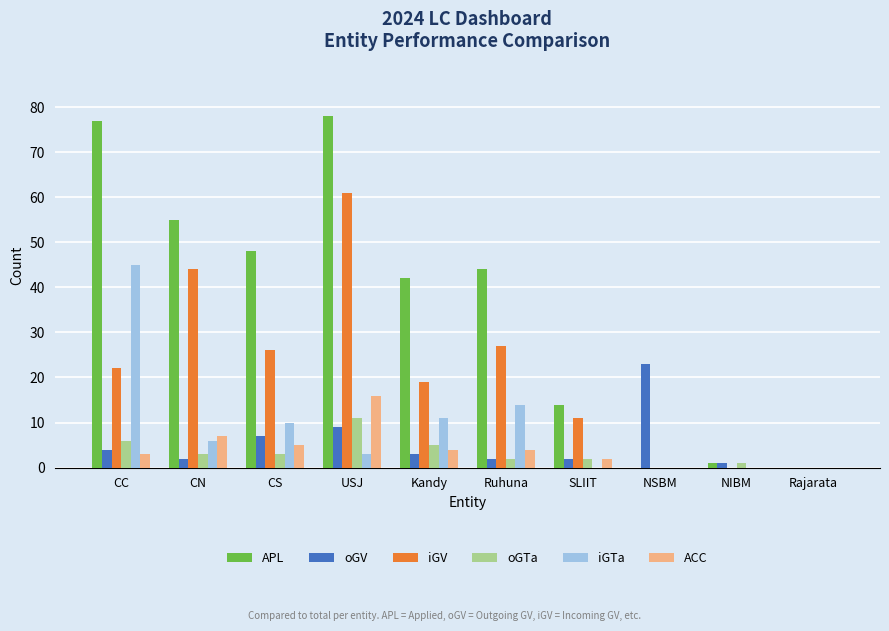

Is it true that iGTa equals 0 at NIBM?

True